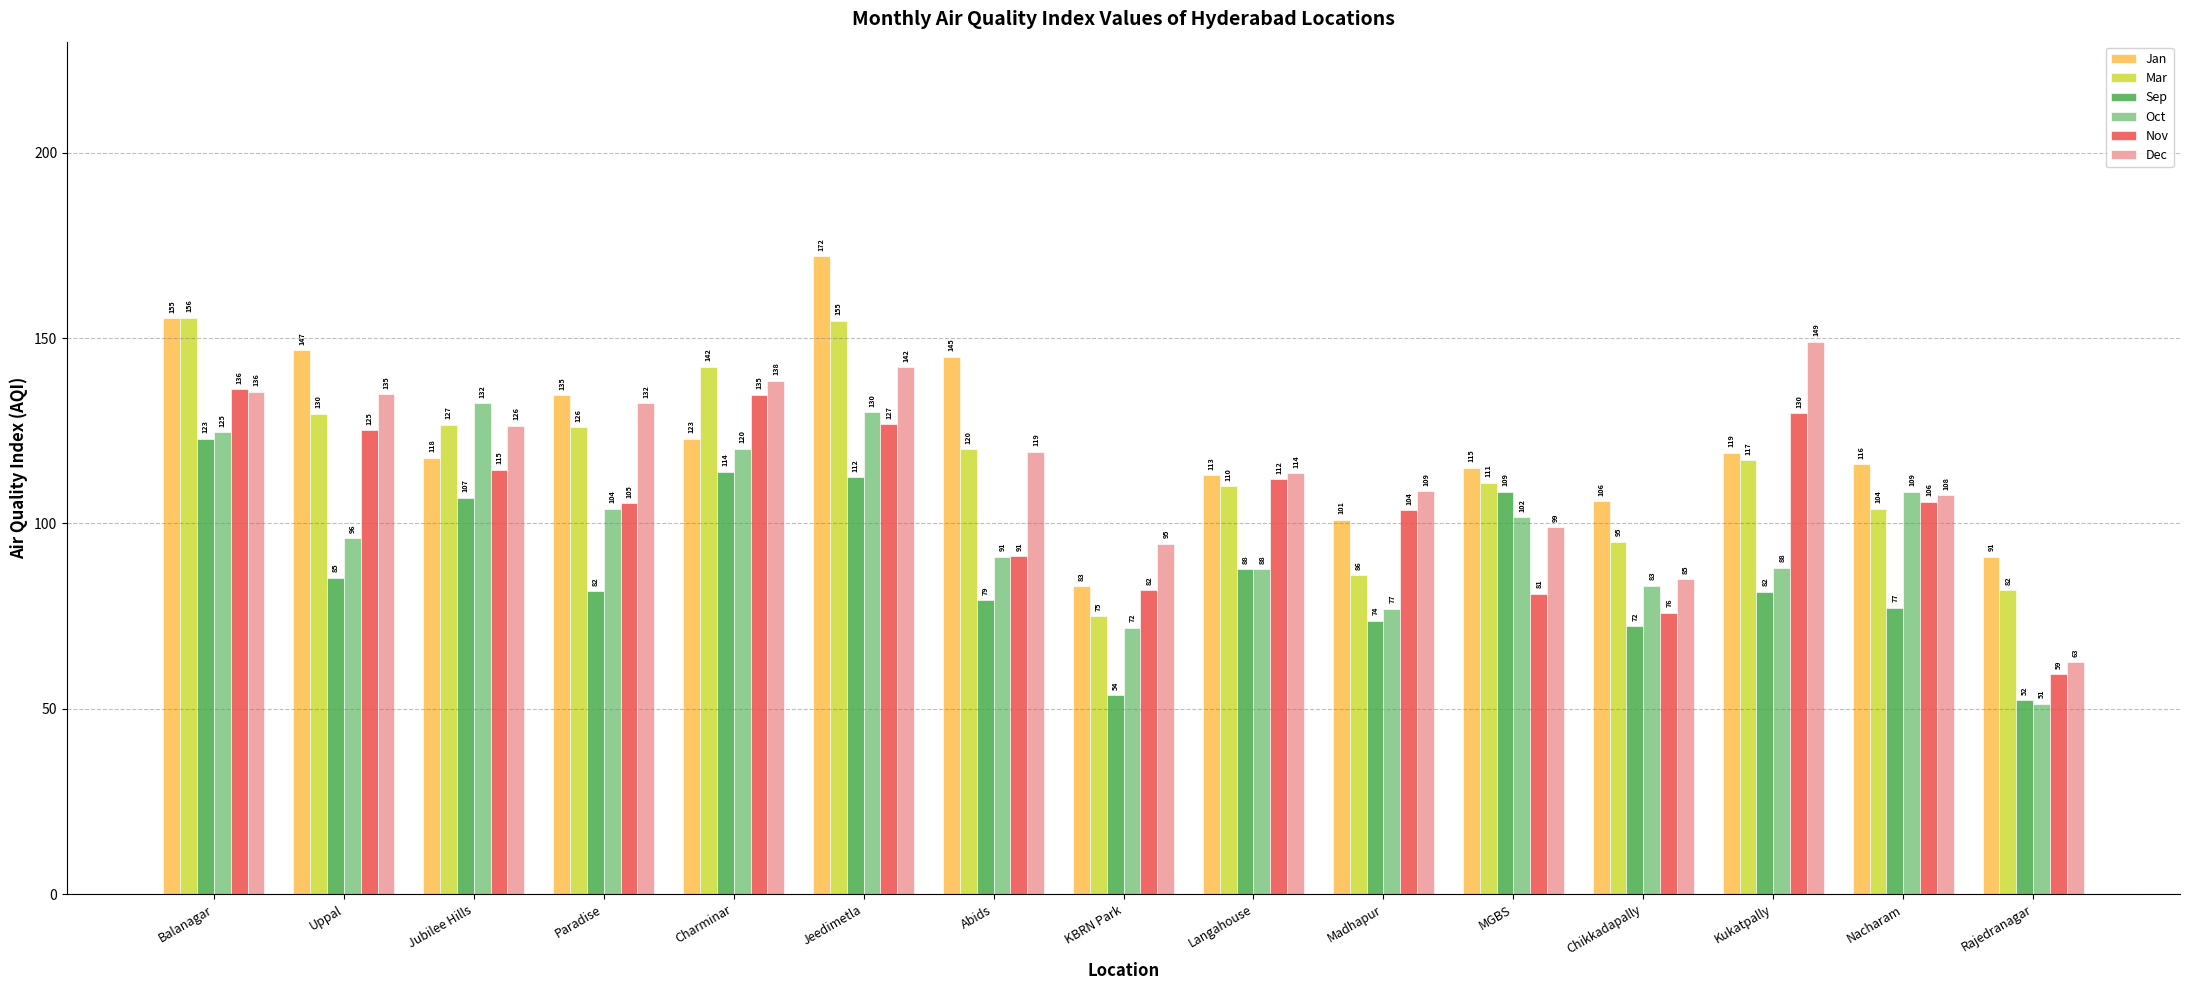

How many data points in Oct are less than 96?

7